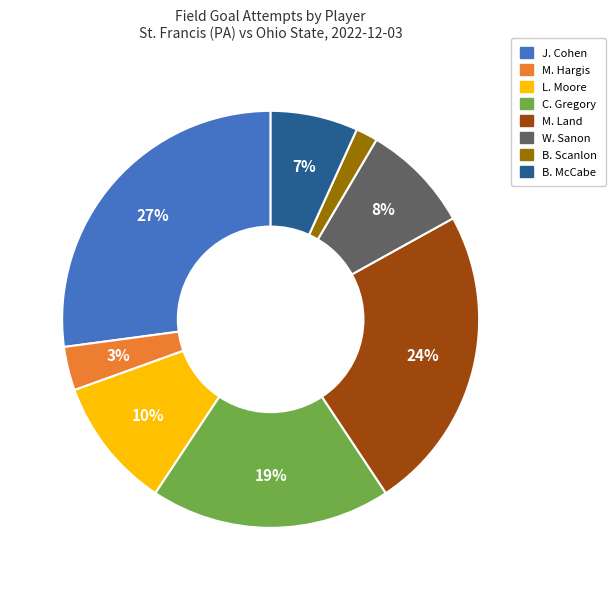

How many slices are in this pie chart?

8